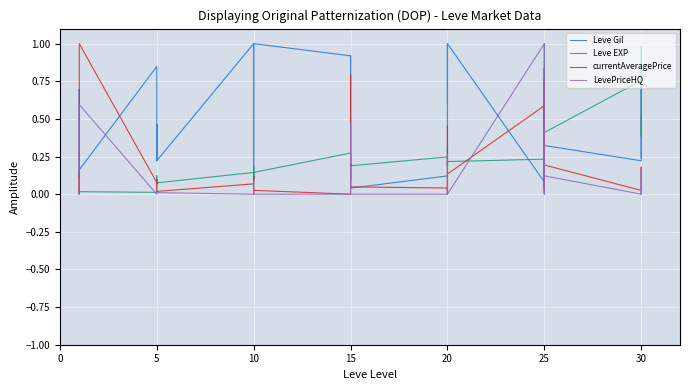

At 20, list the series in order from largest to smallest.

Leve Gil, currentAveragePrice, Leve EXP, LevePriceHQ